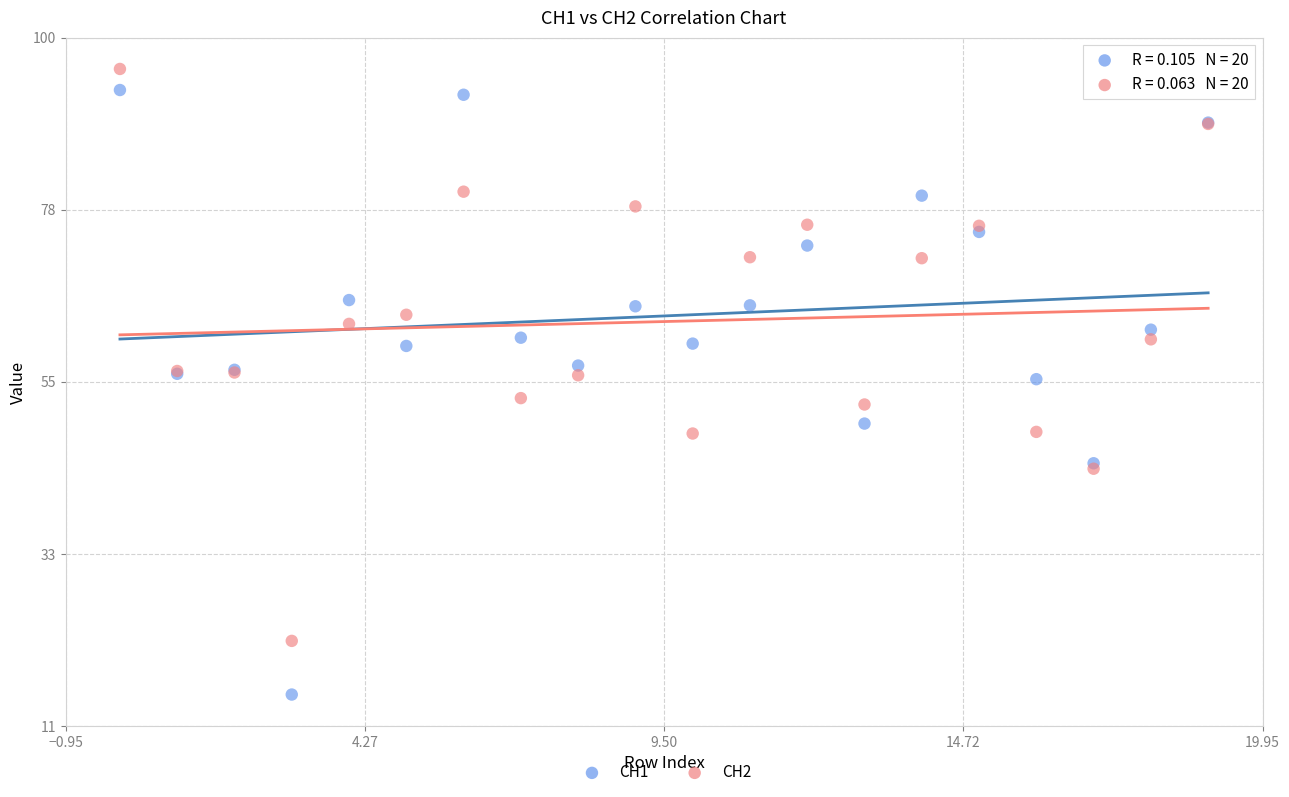

Which series contains the lowest Y value?

CH1